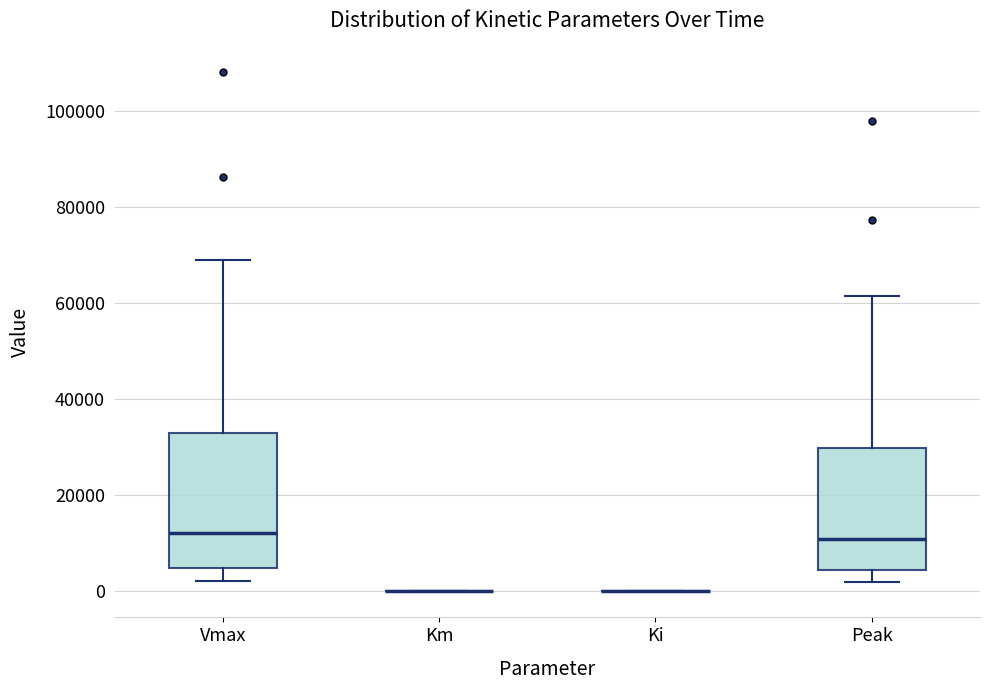

Which box is the tallest, from its lower edge to its upper edge?

Vmax